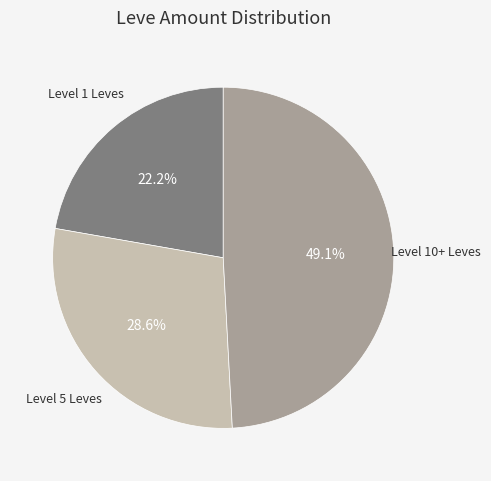

Is there a majority slice in this chart?

No